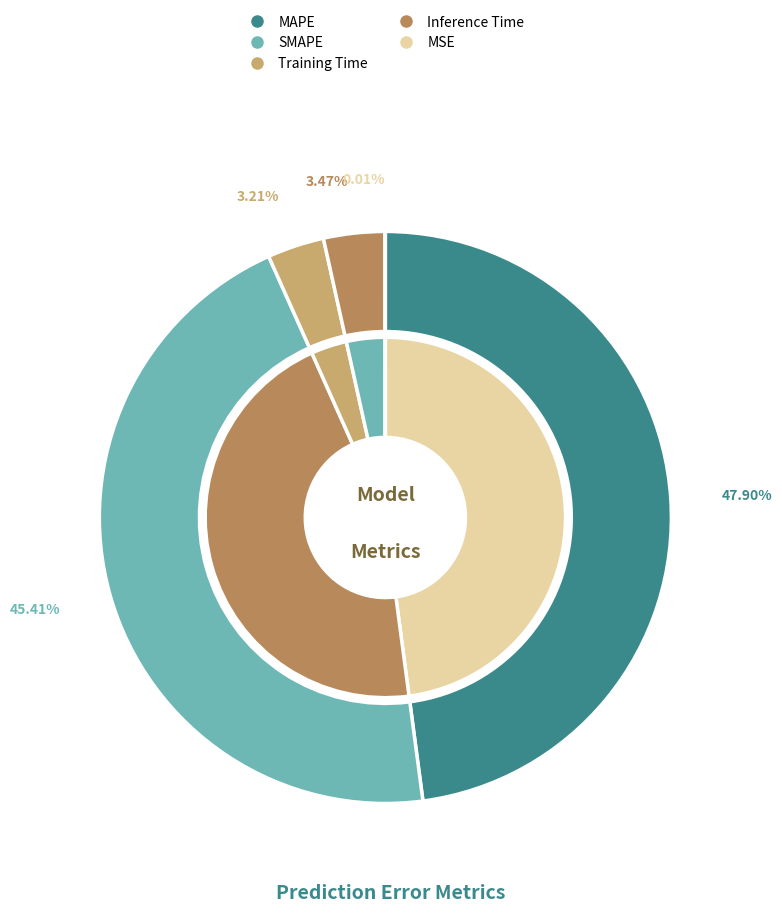

What percentage do Training Time and Inference Time together represent?

6.7%